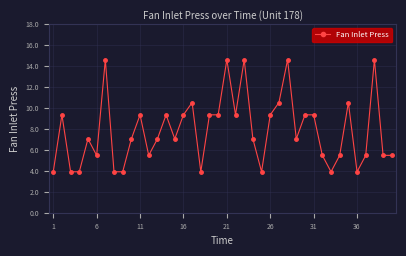

What is the average value?

7.9